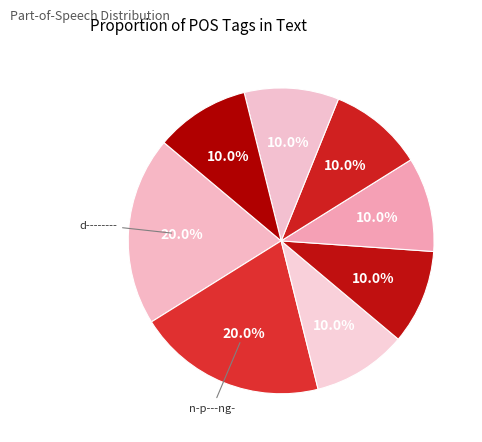

How many slices are in this pie chart?

8